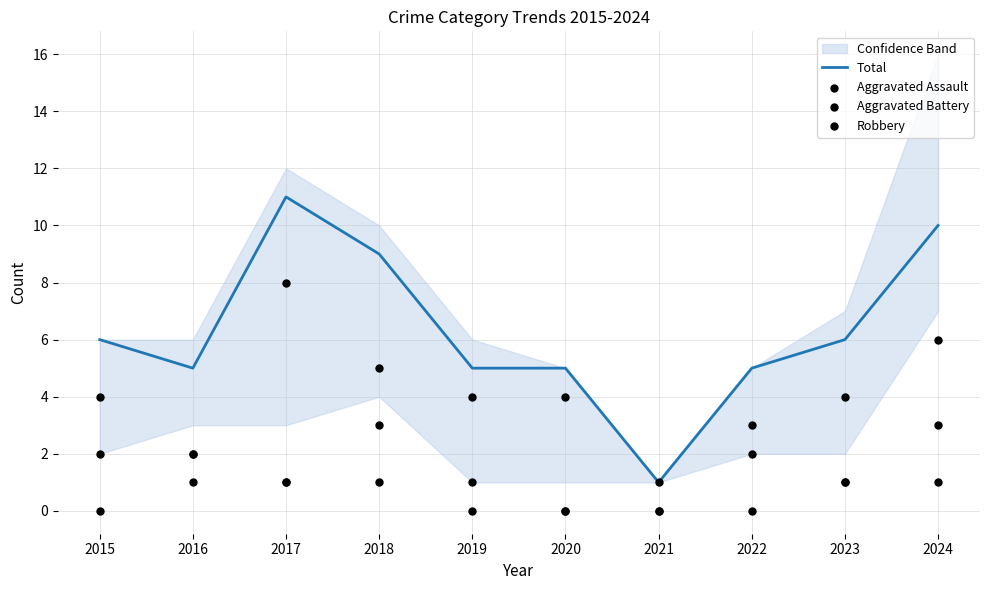

Which series contains the lowest Y value?

Aggravated Assault